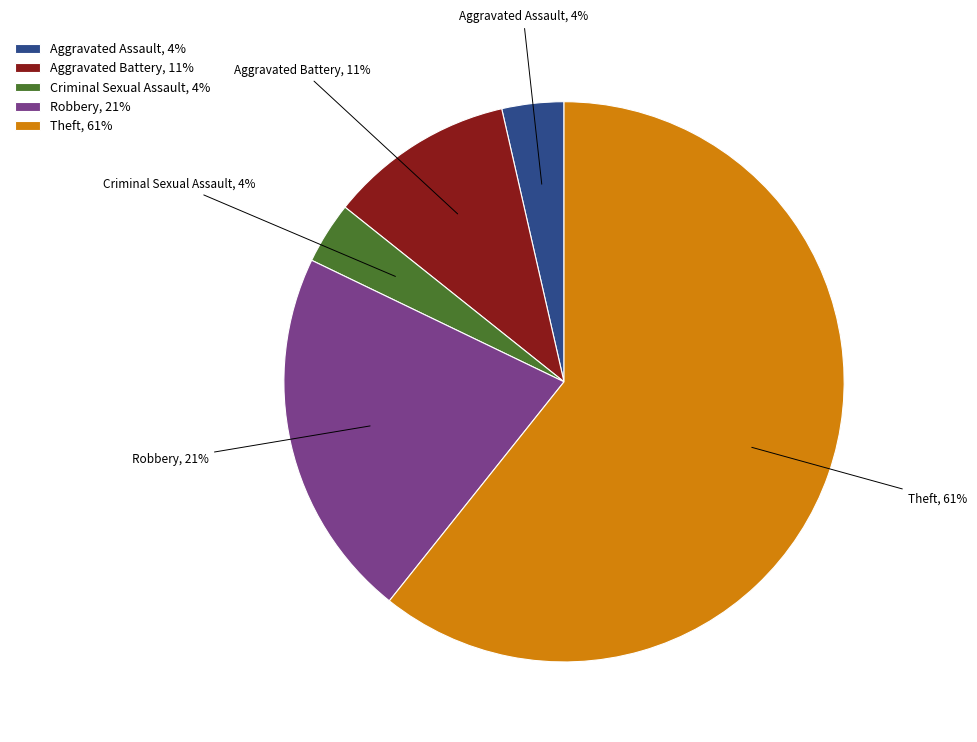

True or false: Criminal Sexual Assault accounts for 18% of the total.

False